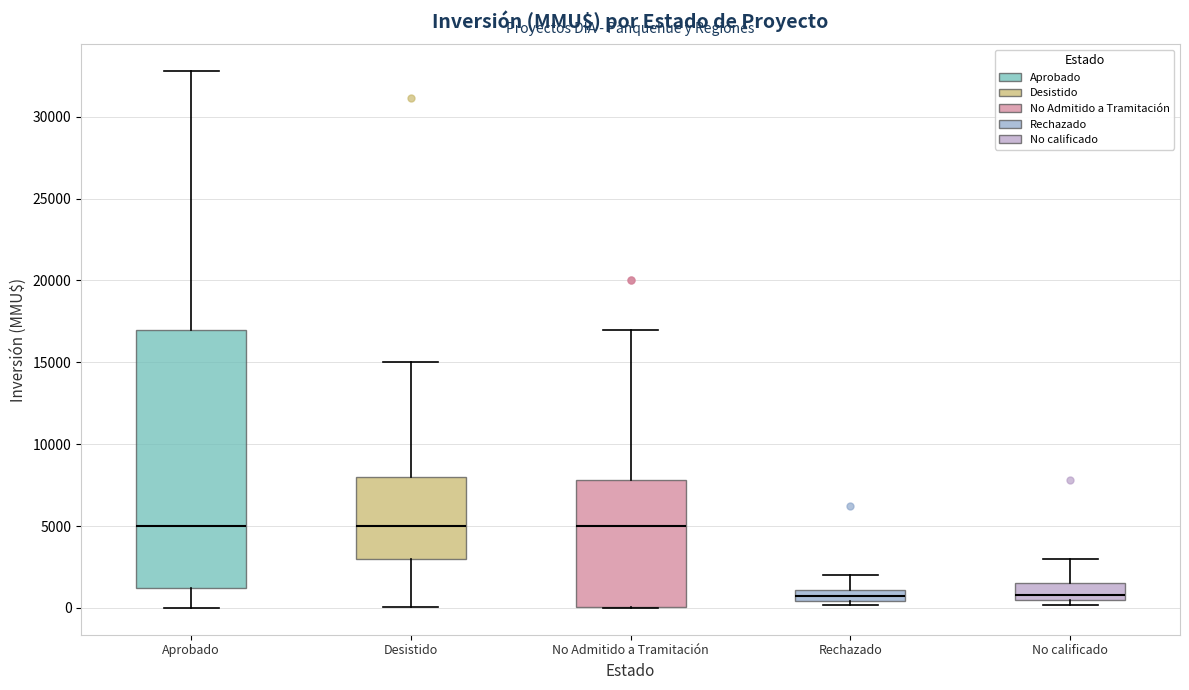

Where does the upper whisker of the box for Aprobado end on the y-axis? The values are not printed on the chart, so give them approximately, as read against the axis.

33000